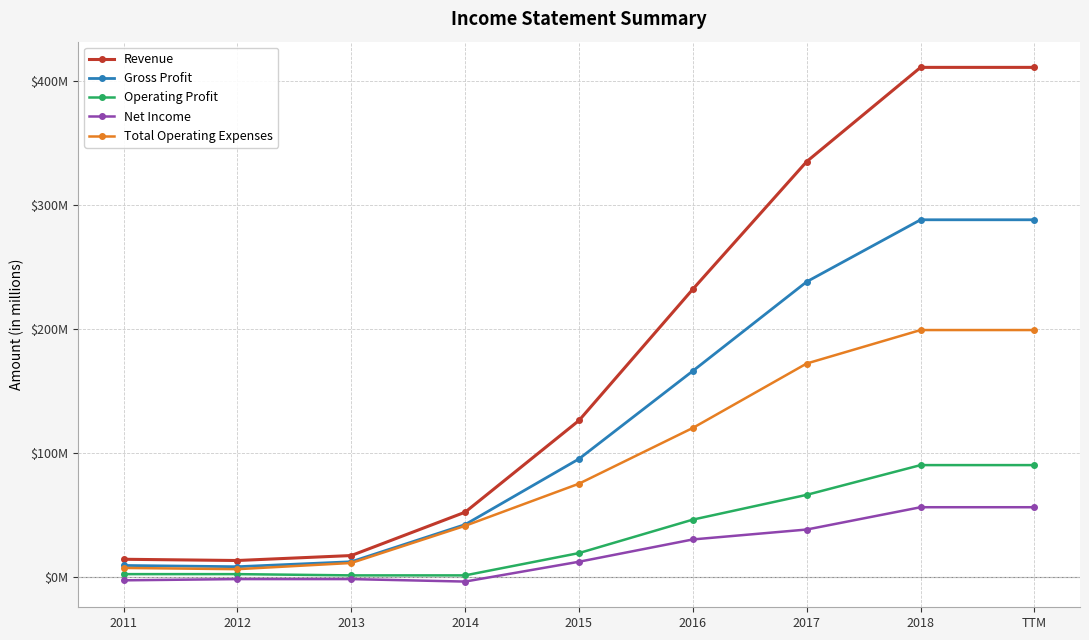

What is the greatest value displayed?

411